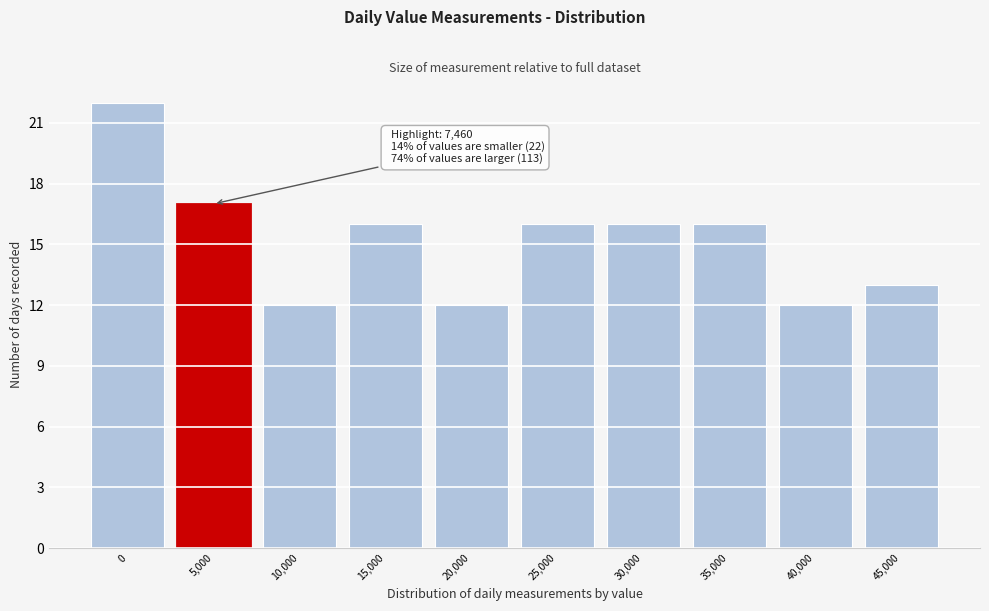

Reading left to right, what are all the values shown in this chart?

0=22	5,000=17	10,000=12	15,000=16	20,000=12	25,000=16	30,000=16	35,000=16	40,000=12	45,000=13